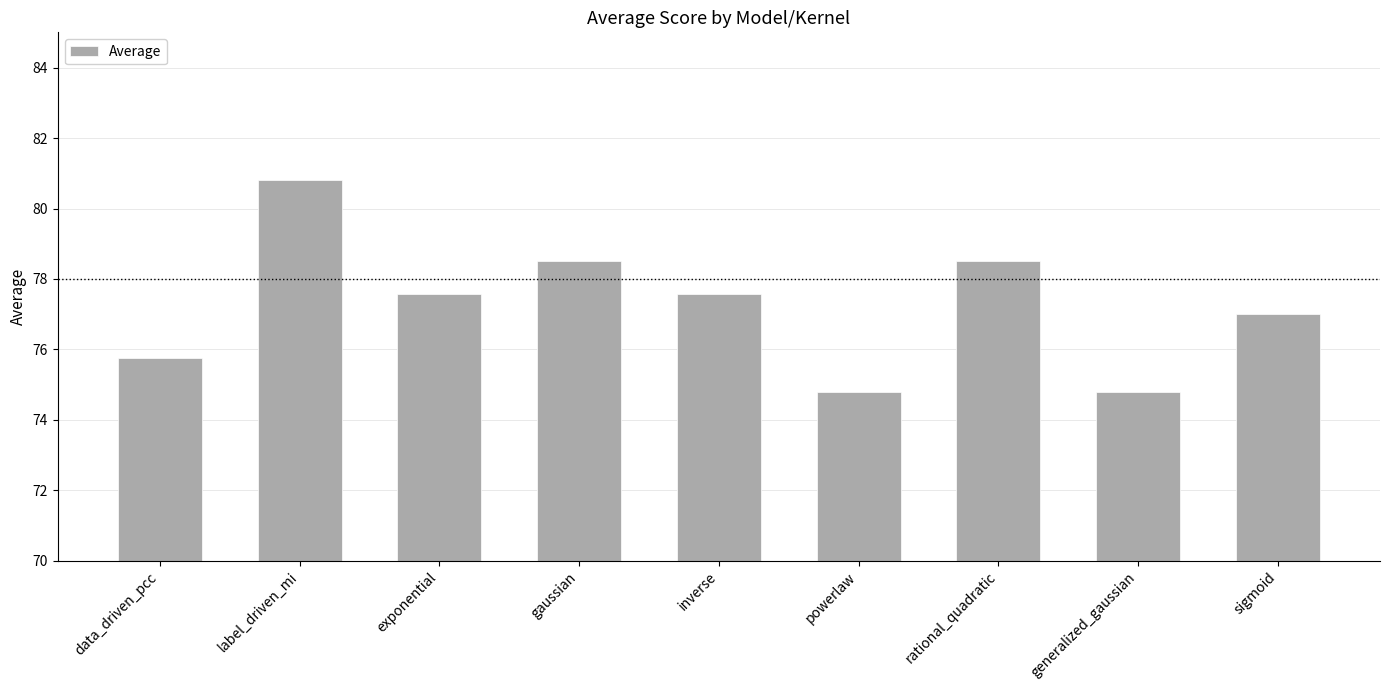

What is the smallest value displayed?

74.8